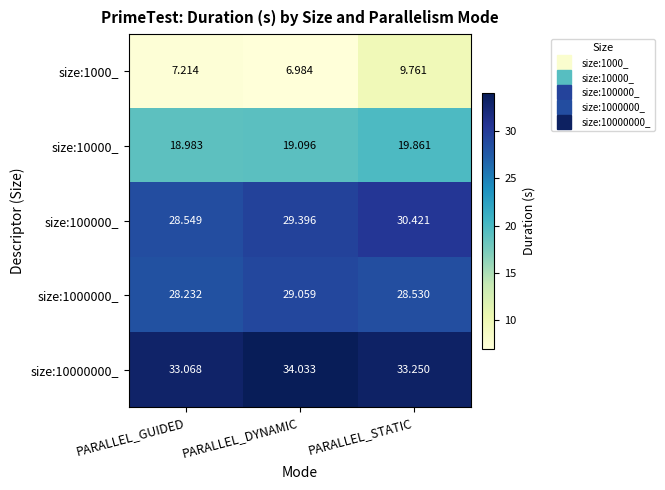

At which label does size:1000_ reach its peak?

PARALLEL_STATIC